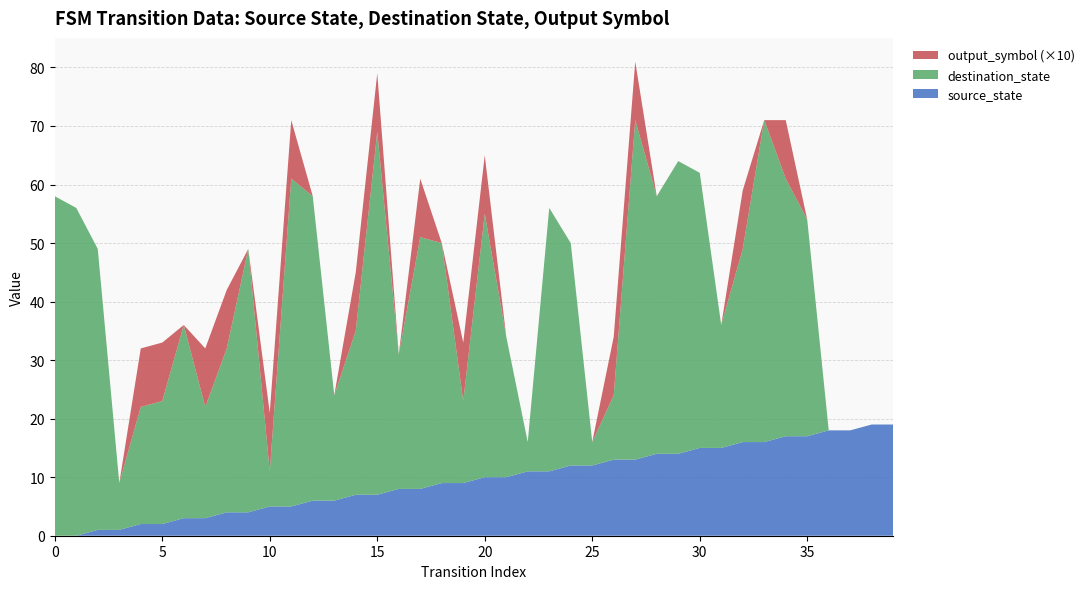

Reading left to right, transcribe all the data shown in this chart.

source_state: 0=0	1=0	2=1	3=1	4=2	5=2	6=3	7=3	8=4	9=4	10=5	11=5	12=6	13=6	14=7	15=7	16=8	17=8	18=9	19=9	20=10	21=10	22=11	23=11	24=12	25=12	26=13	27=13	28=14	29=14	30=15	31=15	32=16	33=16	34=17	35=17	36=18	37=18	38=19	39=19
destination_state: 0=58	1=56	2=48	3=8	4=20	5=21	6=33	7=19	8=28	9=45	10=6	11=56	12=52	13=18	14=28	15=62	16=23	17=43	18=41	19=14	20=45	21=24	22=5	23=45	24=38	25=4	26=11	27=58	28=44	29=50	30=47	31=21	32=33	33=55	34=44	35=37	36=0	37=0	38=0	39=0
output_symbol: 0=0	1=0	2=0	3=0	4=1	5=1	6=0	7=1	8=1	9=0	10=1	11=1	12=0	13=0	14=1	15=1	16=0	17=1	18=0	19=1	20=1	21=0	22=0	23=0	24=0	25=0	26=1	27=1	28=0	29=0	30=0	31=0	32=1	33=0	34=1	35=0	36=0	37=0	38=0	39=0